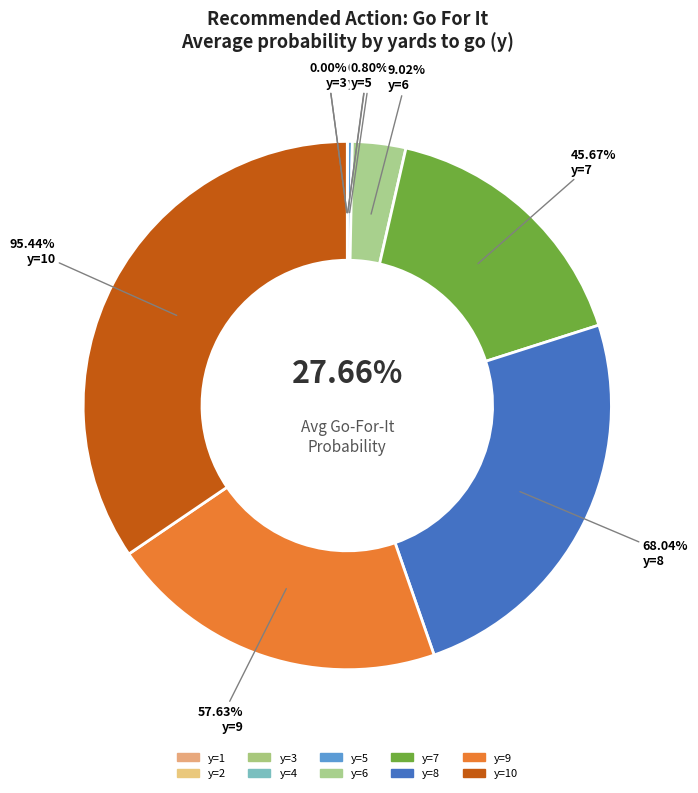

How much of the chart is everything except y=4?

100.0%